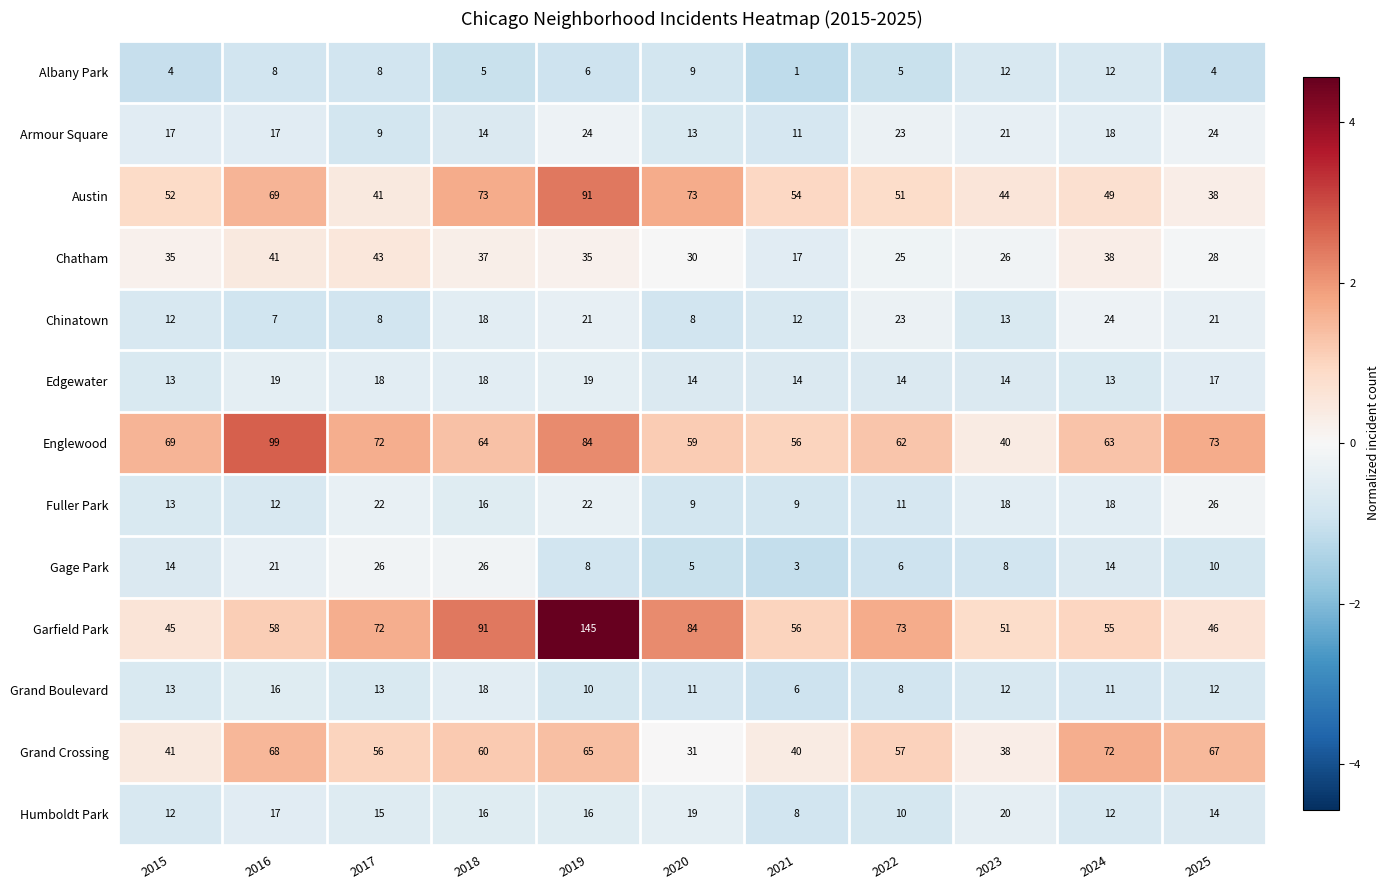

Is the value of Grand Boulevard at 2022 greater than the value of Gage Park at 2018?

No